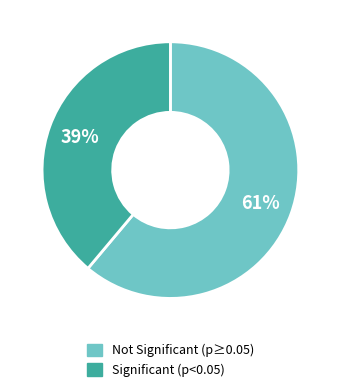

To the nearest percent, what is the average slice percentage?

50%